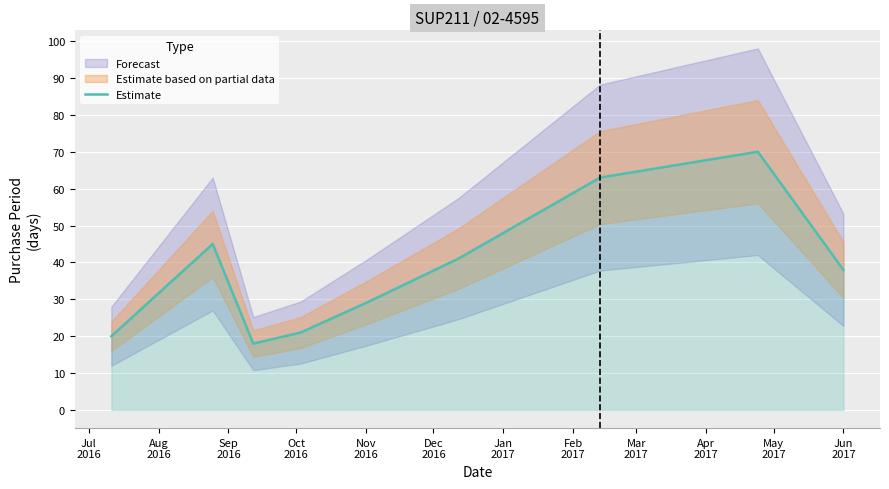

What is the highest value of the Estimate series?

70